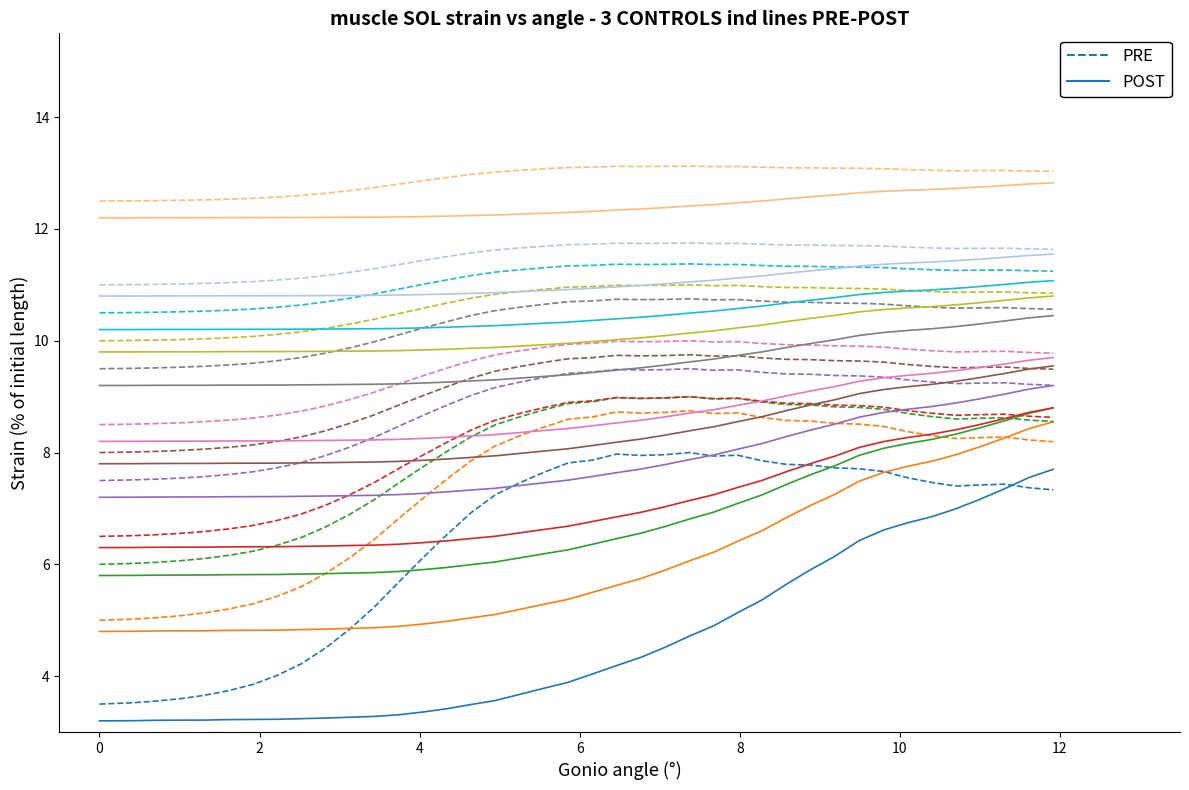

How many intersections are there between POST and PRE?

1